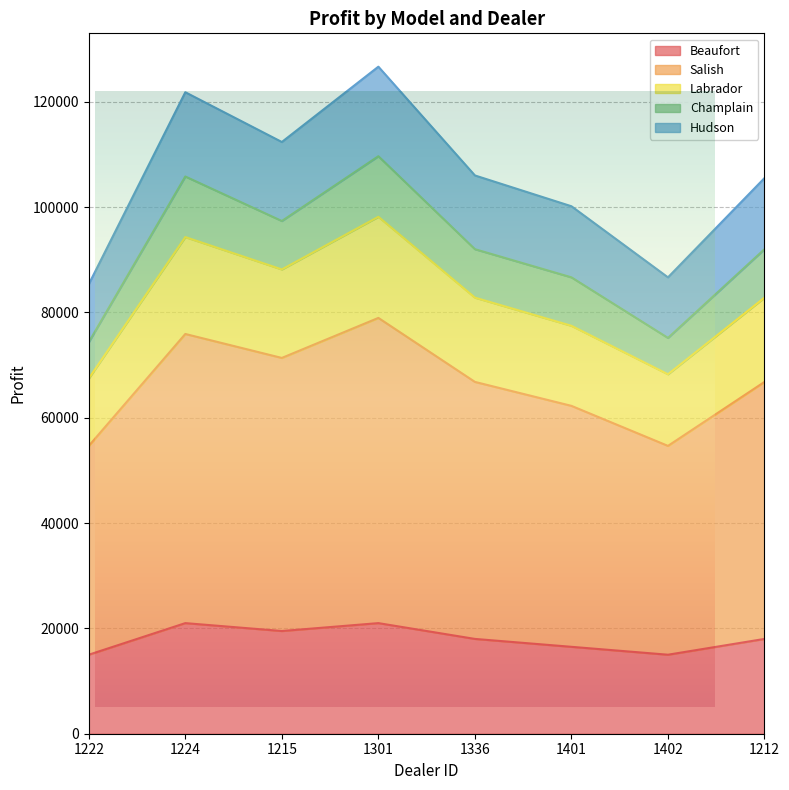

Is the value of Labrador at 1215 greater than the value of Hudson at 1402?

Yes